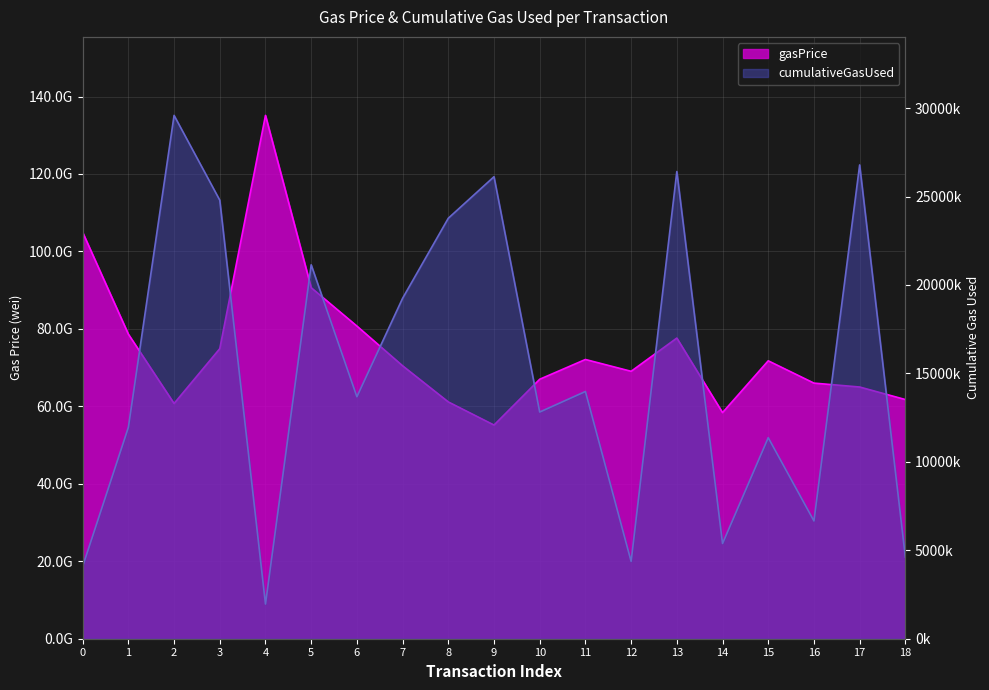

Which category has the lowest value in the cumulativeGasUsed series?

4